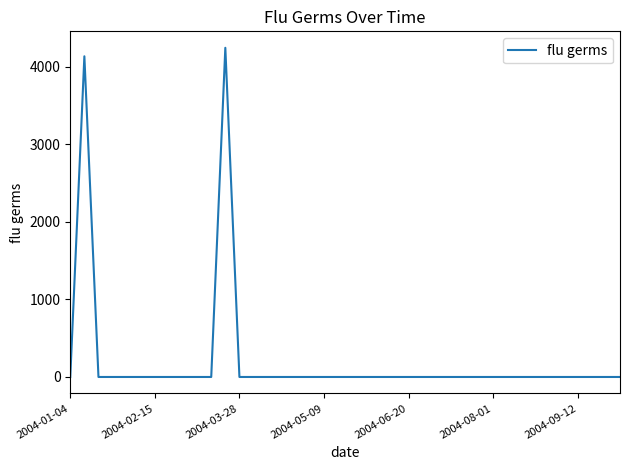

Does the chart display data point markers on the line(s)?

No